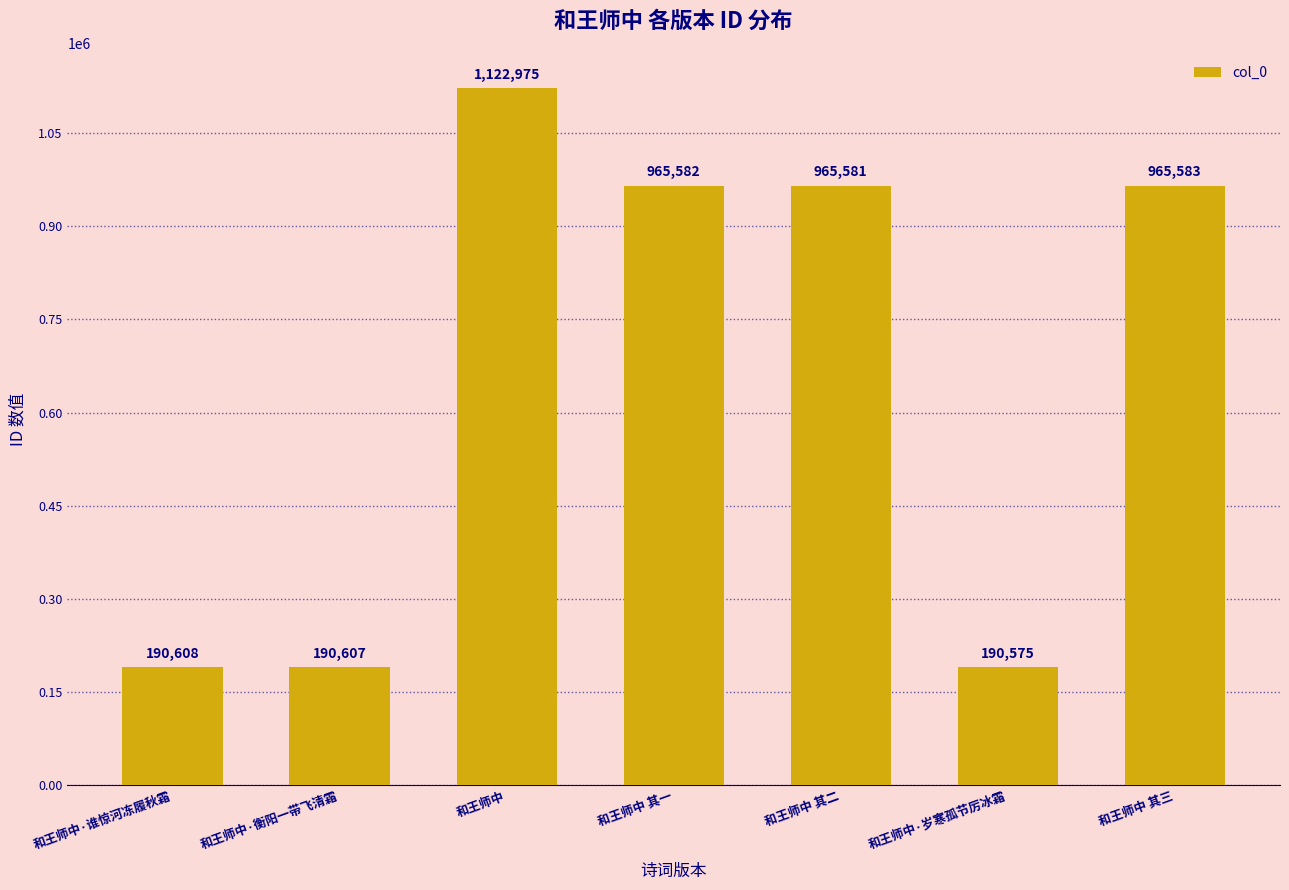

Reading right to left, transcribe all the data shown in this chart.

965583	190575	965581	965582	1122975	190607	190608